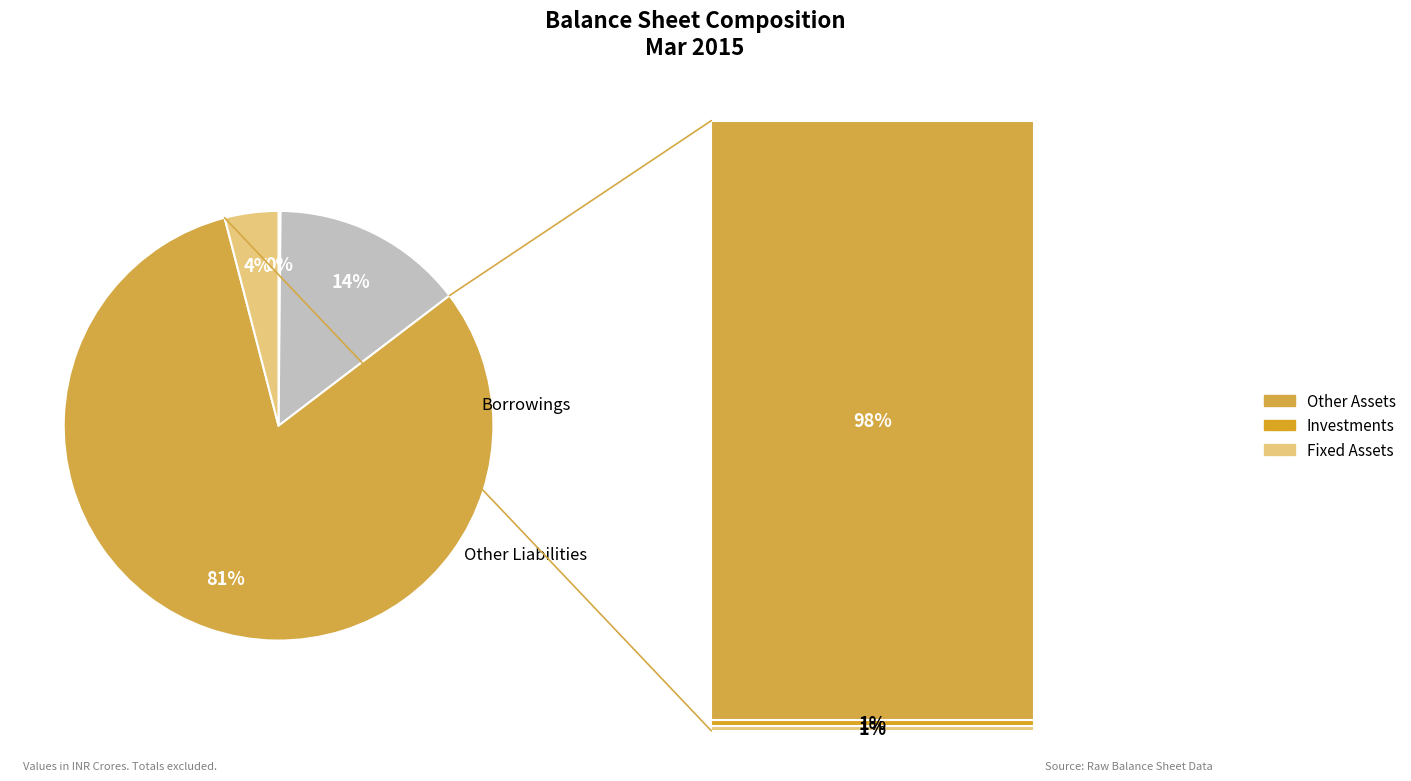

Which slice is the largest?

Other Assets